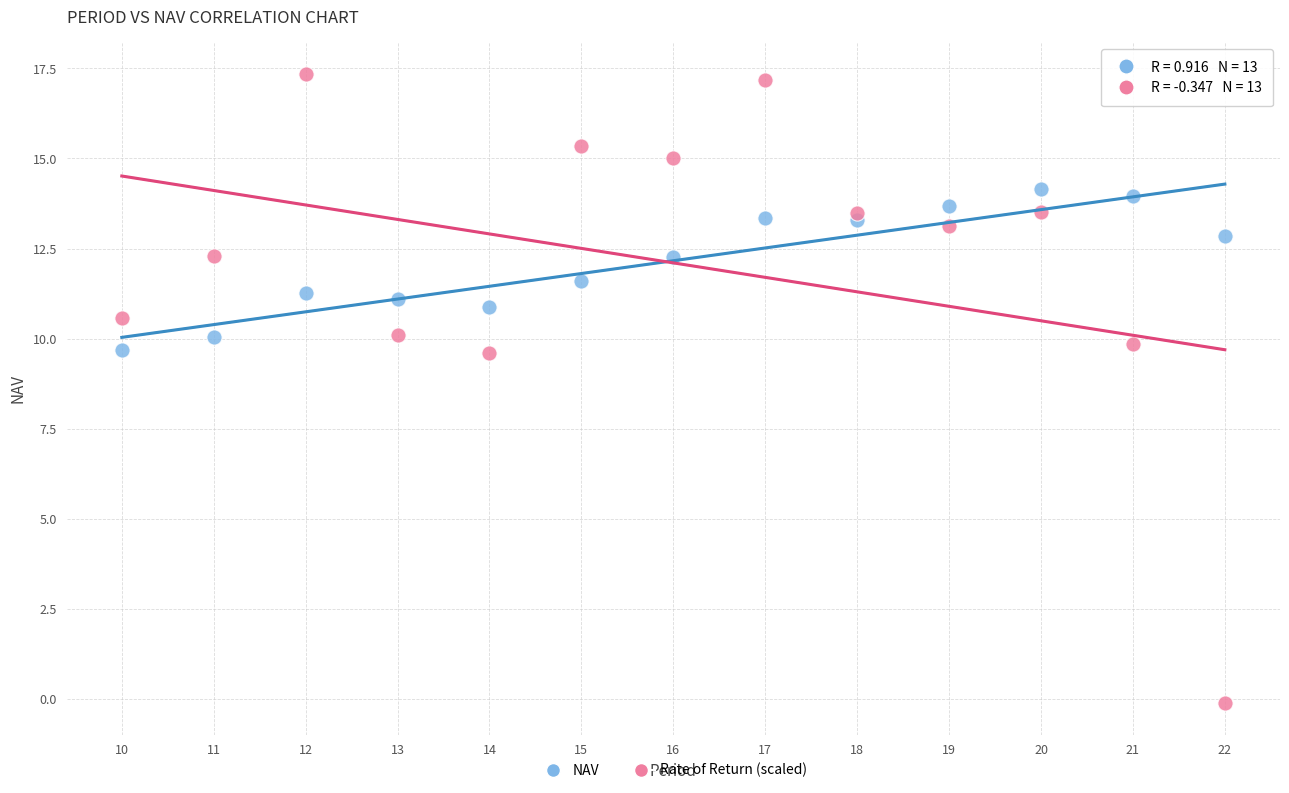

Across all data points, what is the range of Y values (max minus min)?

17.5